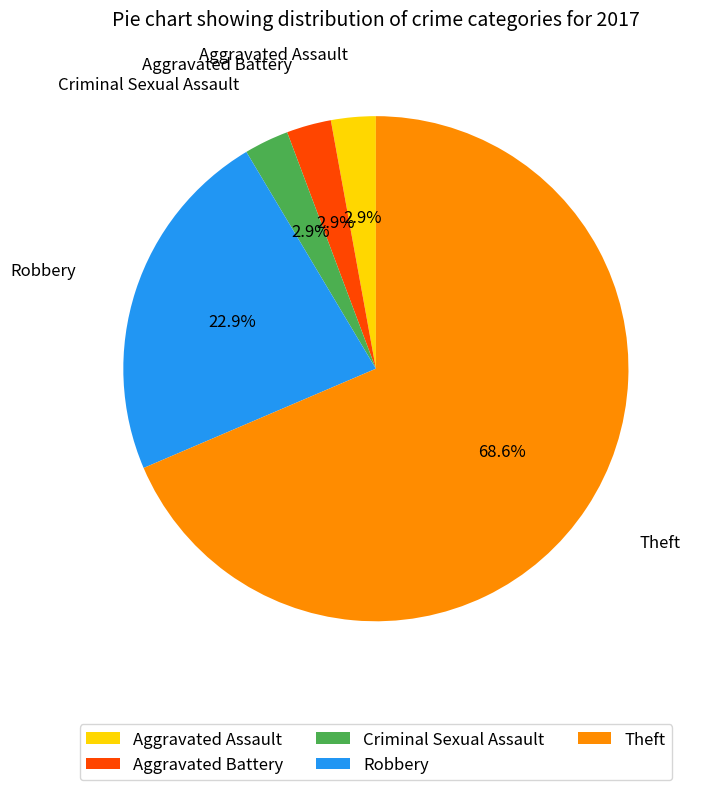

To the nearest percent, what is the combined percentage of Criminal Sexual Assault and Aggravated Battery?

6%